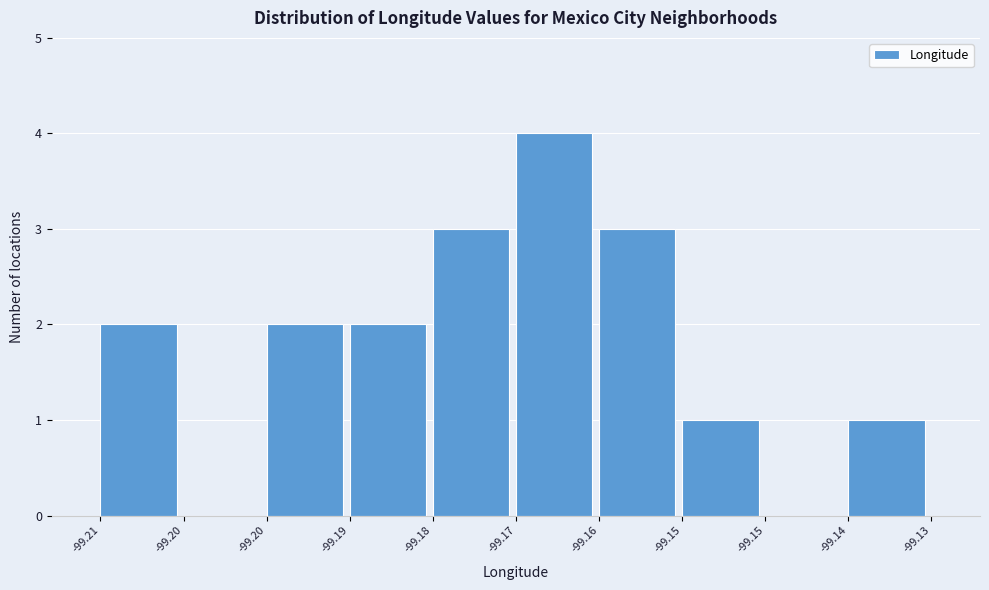

How many distinct data groups are displayed?

1